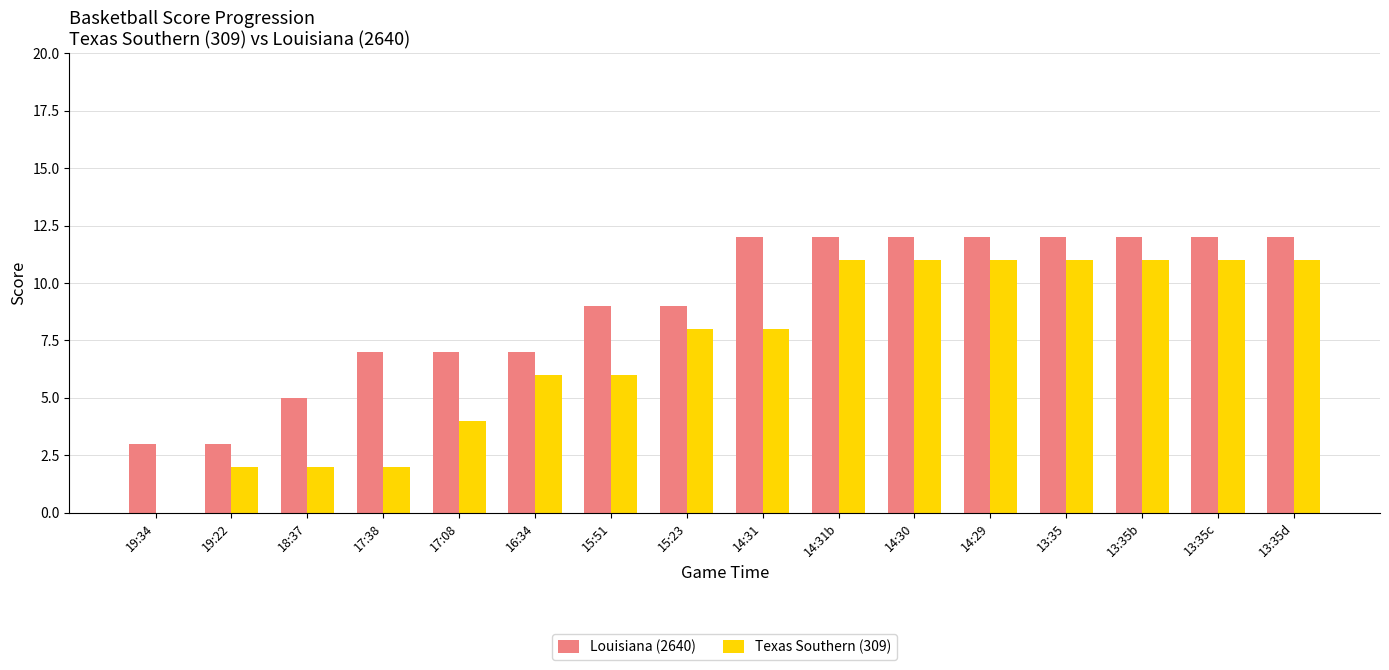

Is the value of Louisiana (2640) at 17:38 greater than the value of Texas Southern (309) at 13:35d?

No